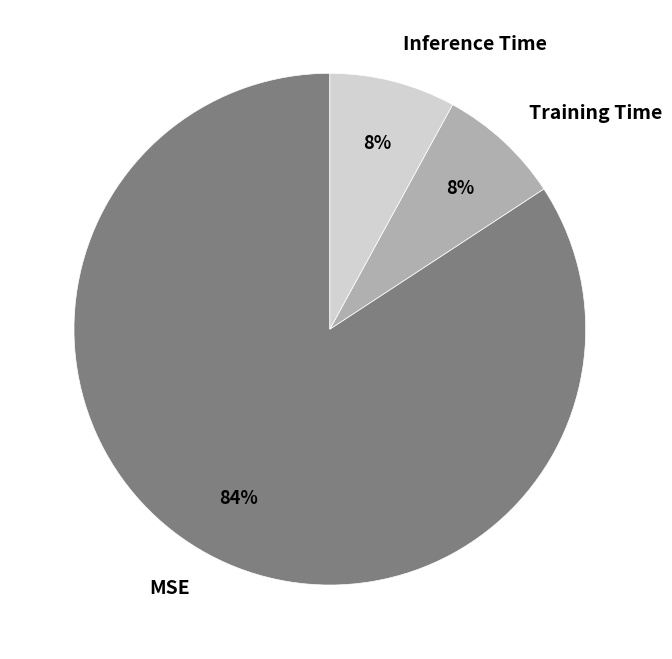

Count the number of slices in the pie.

3